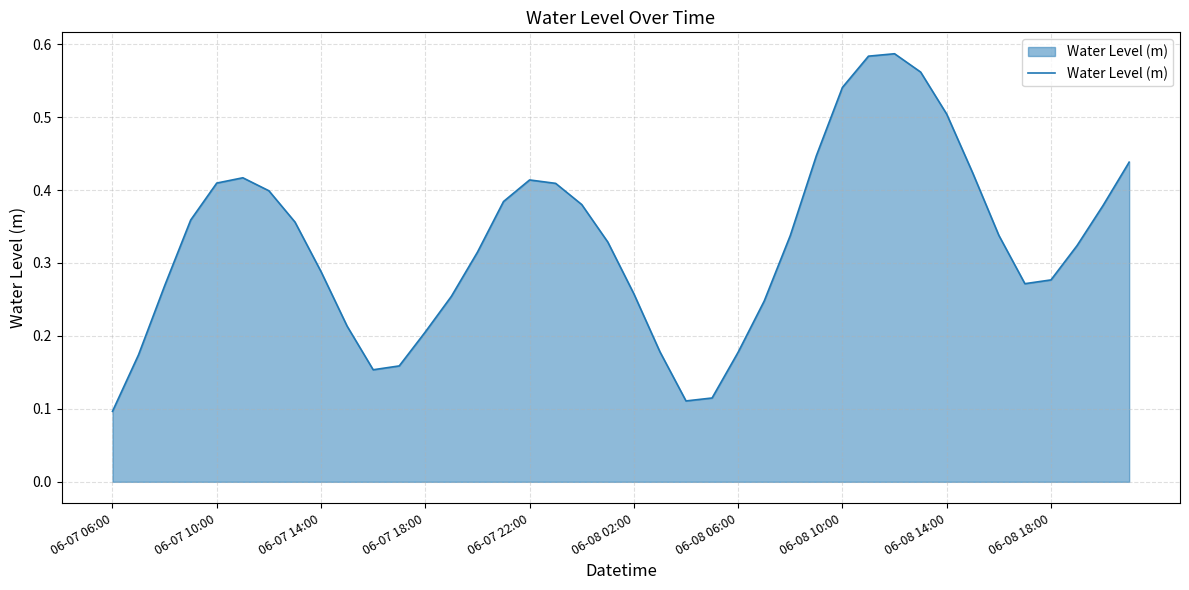

Which label corresponds to the smallest value in the chart?

06-07 06:00